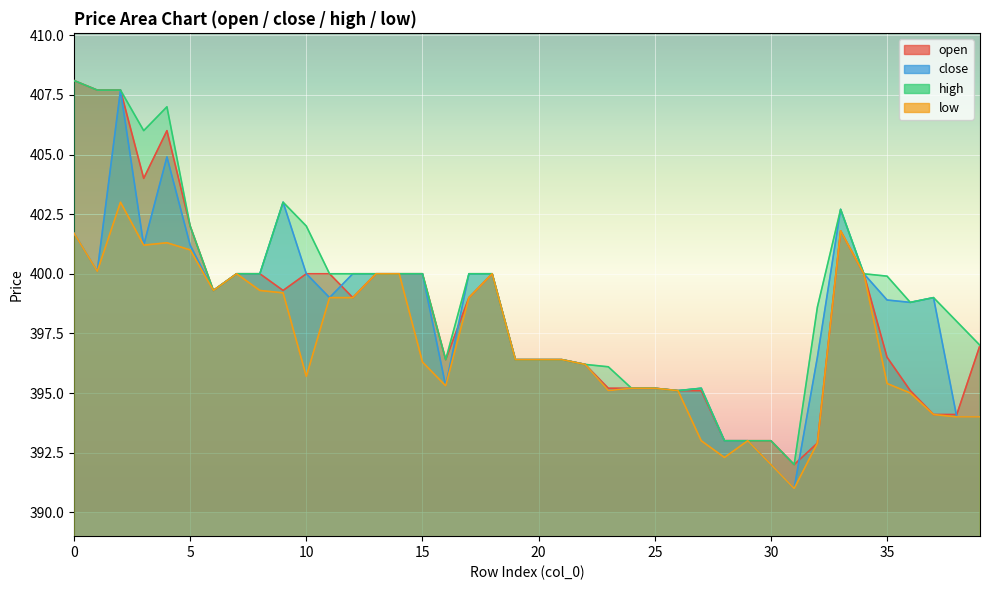

Count the number of categories in the chart.

40